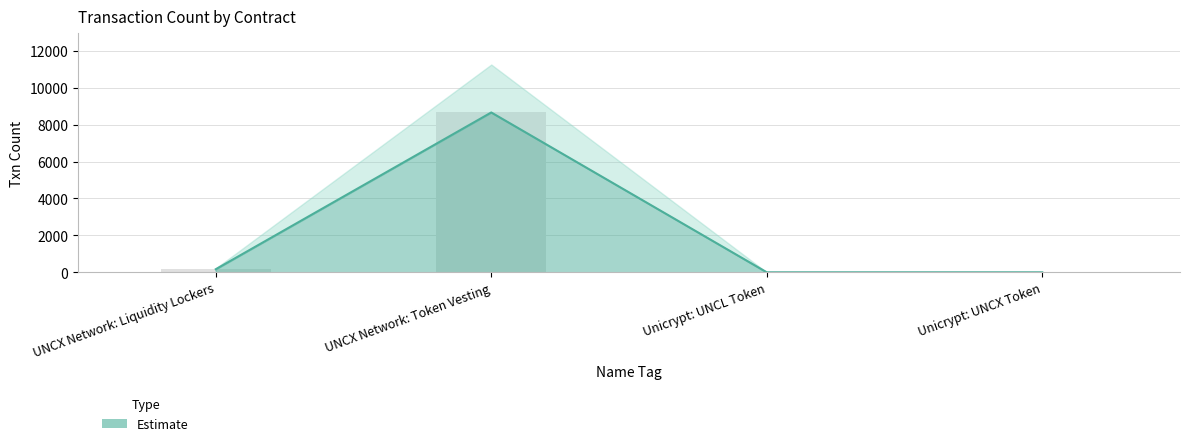

Does the chart contain any negative values?

No